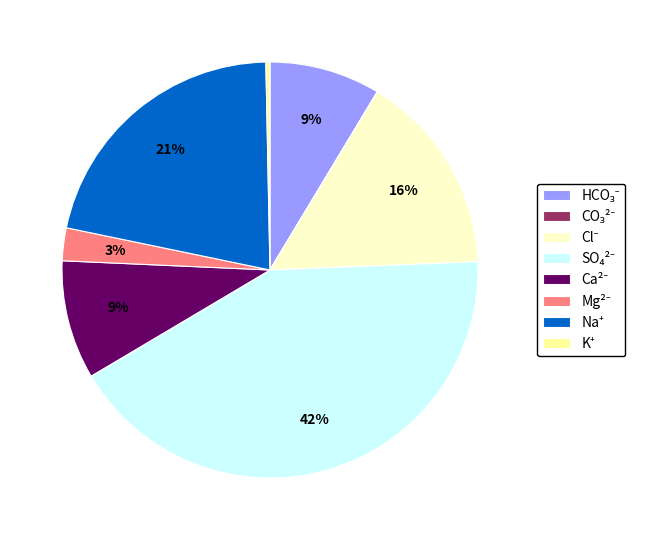

To the nearest percent, what is the difference between the largest and smallest slice percentages?

42%